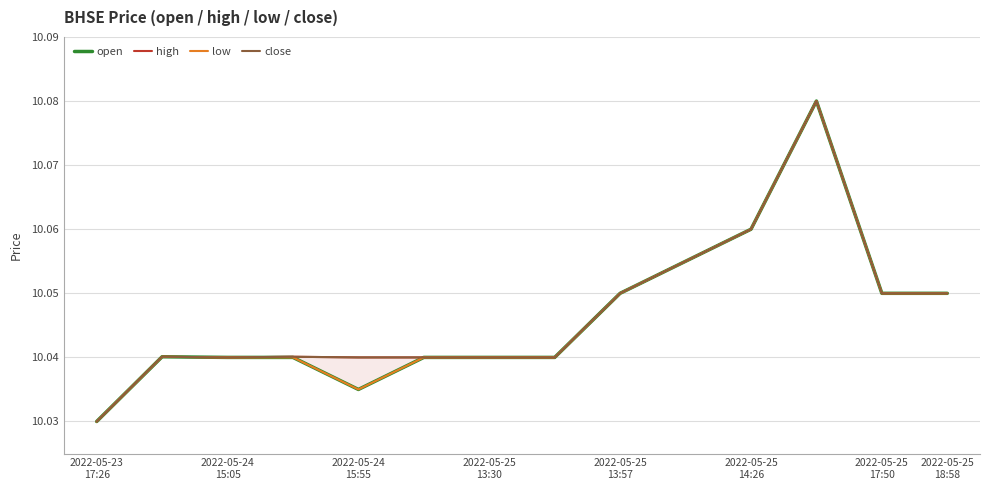

At which category does the chart reach its minimum across all series?

2022-05-23
17:26